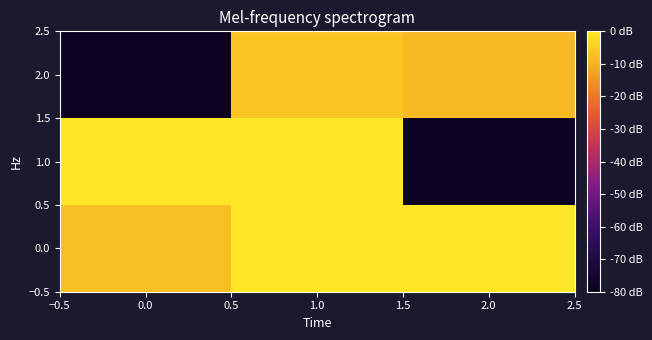

How many distinct data groups are displayed?

3